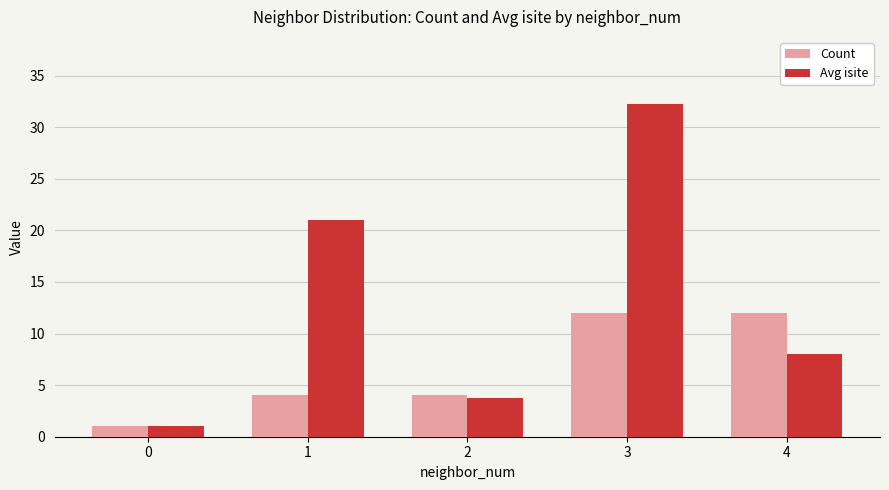

At which category does the chart reach its peak across all series?

3